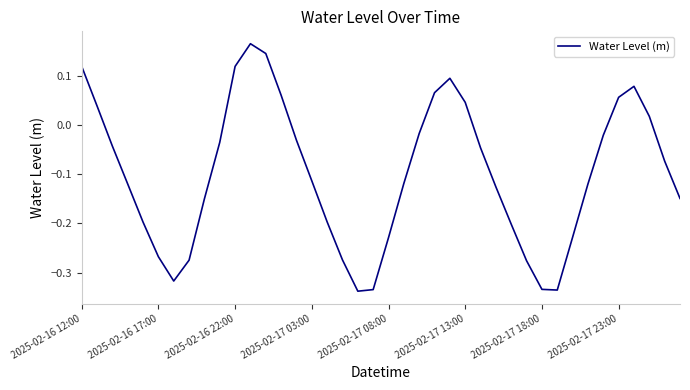

What is the difference between the maximum and minimum values?

0.5